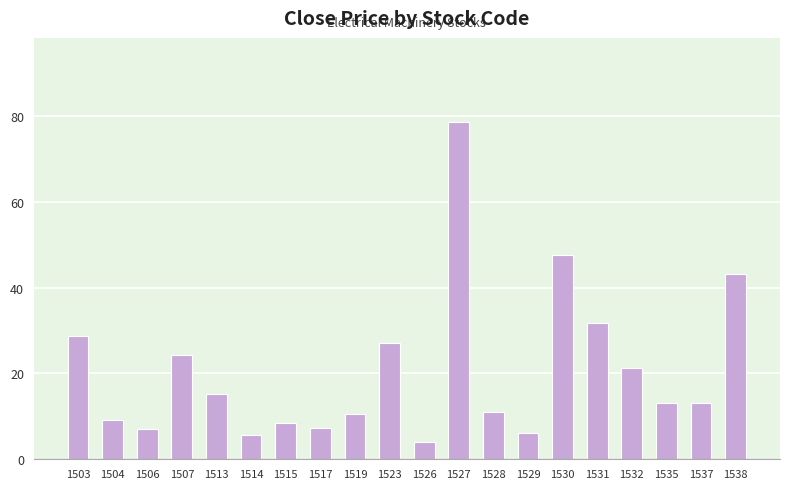

Which category has the lowest value across all series?

1526